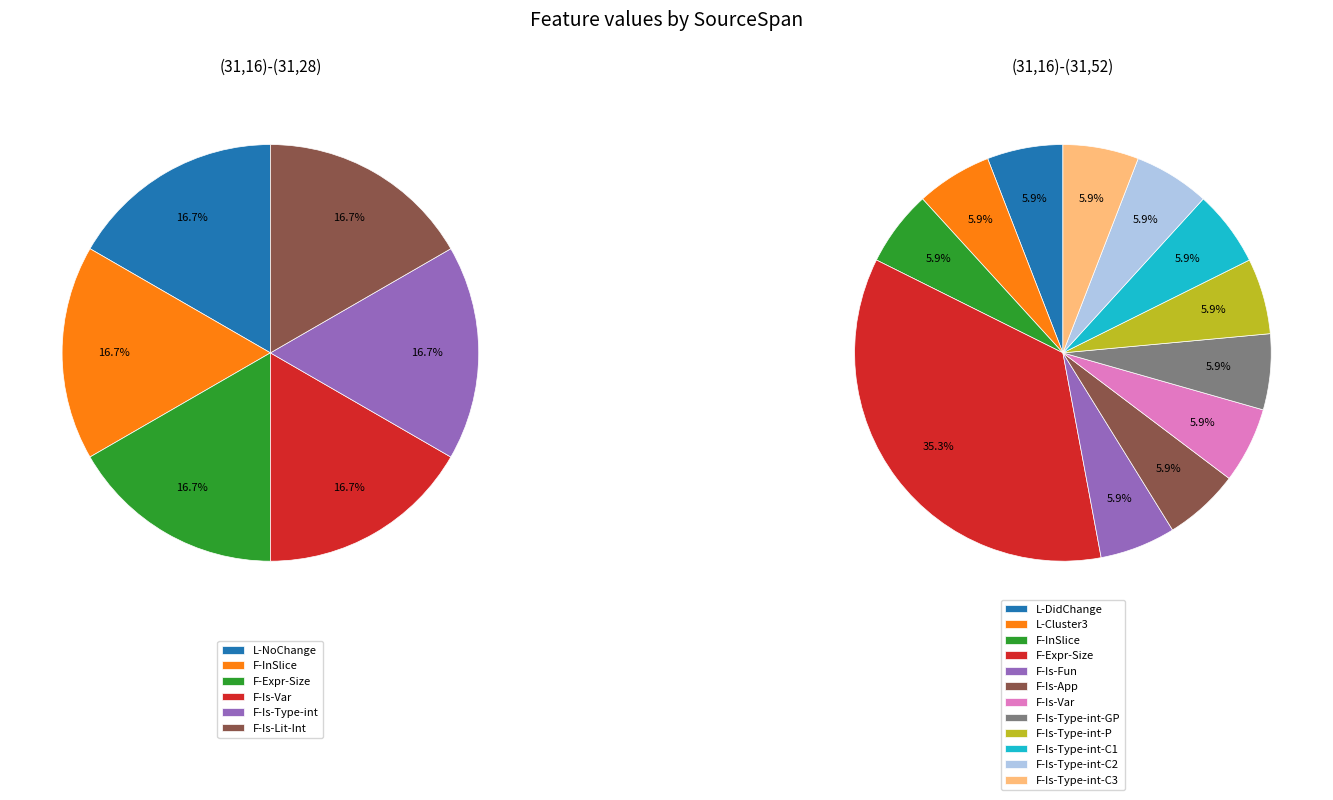

Which series has the largest range (max minus min)?

L-NoChange